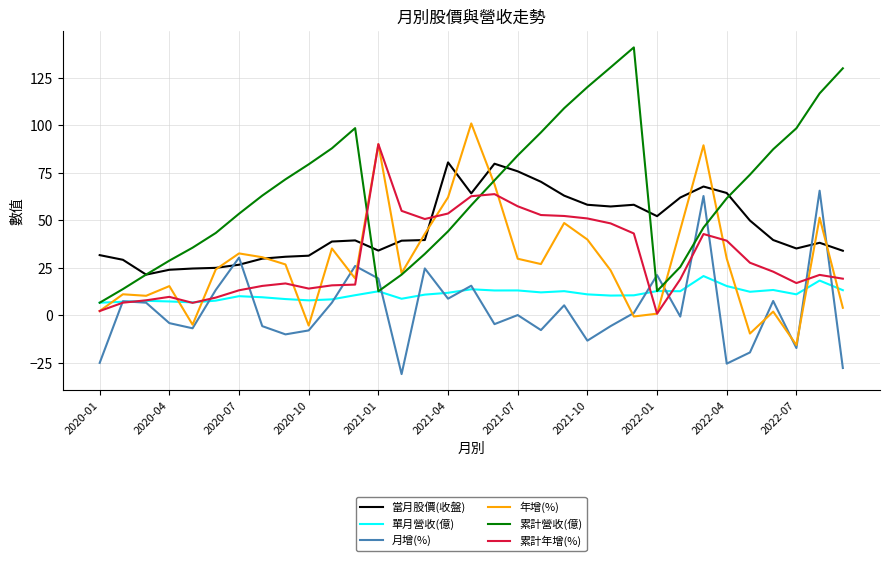

How many times do 月增(%) and 累計營收(億) cross each other?

6